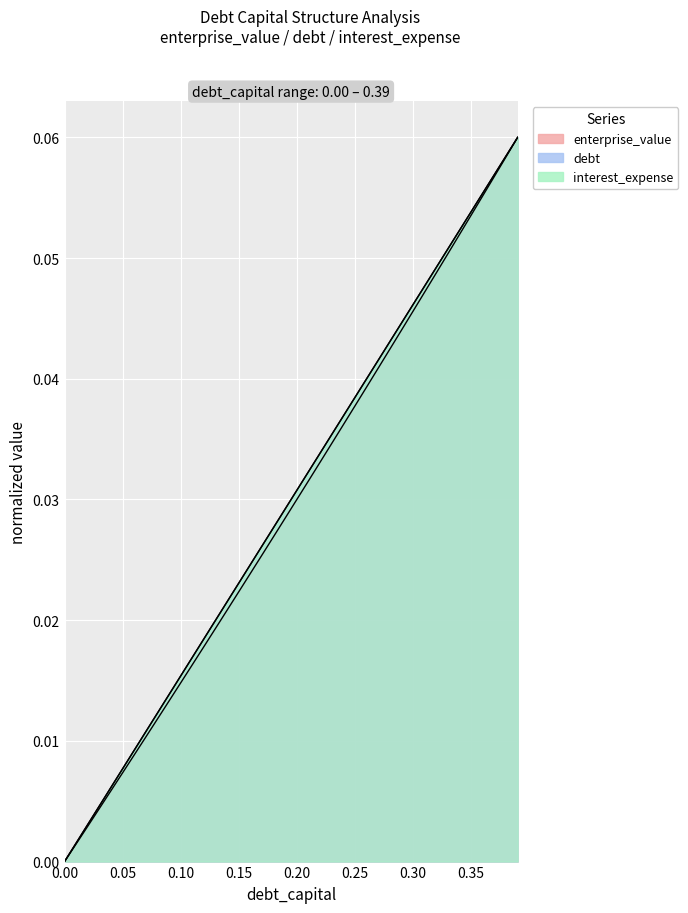

True or false: enterprise_value and debt_capital cross at least once.

False